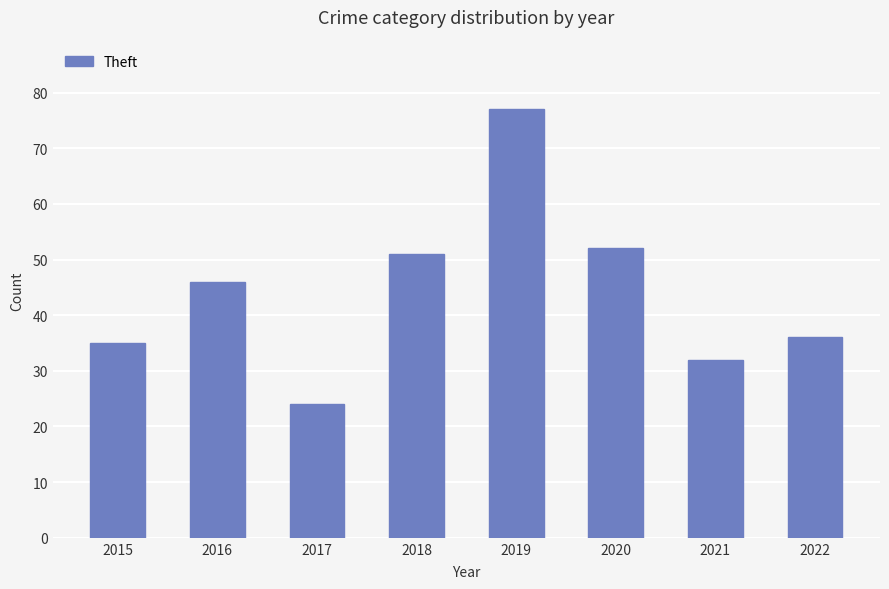

What is the change in value from 2019 to 2020?

-25